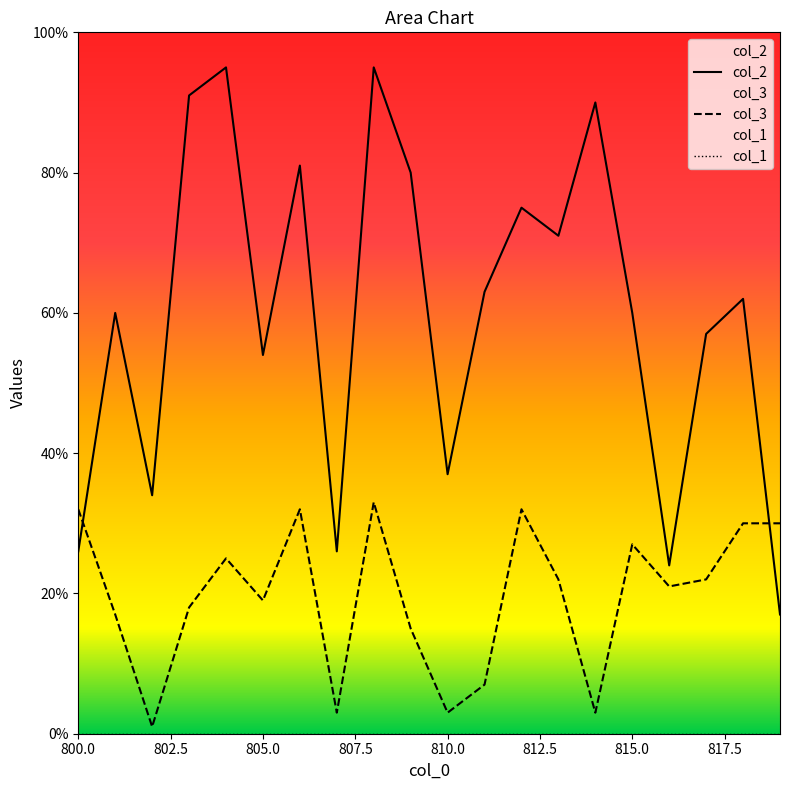

What is the average value of the col_2 series?

60